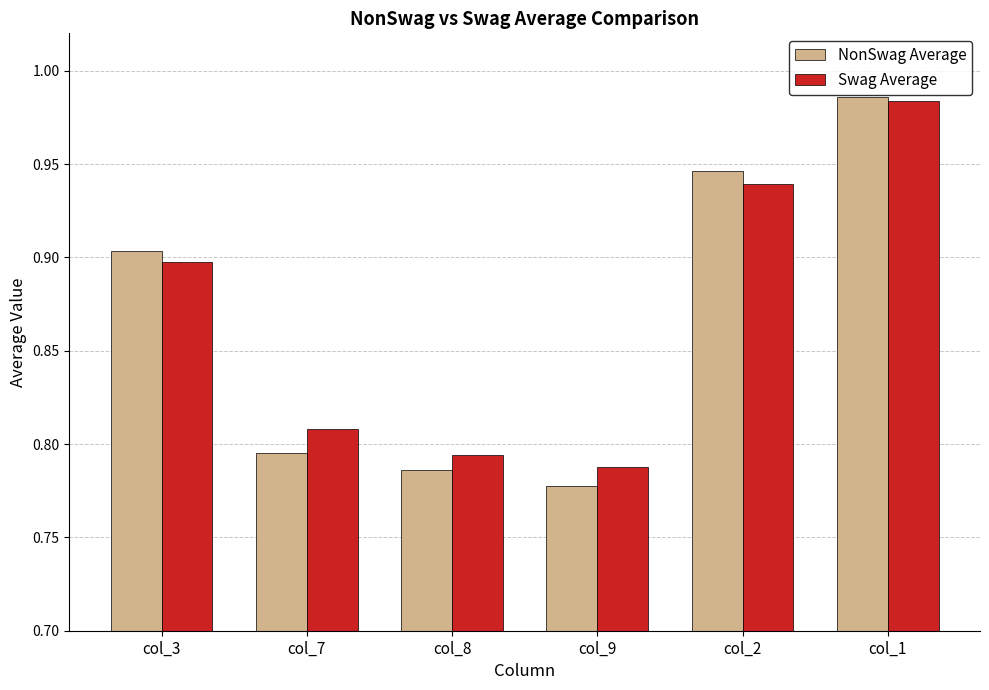

What are all the series names shown in the legend?

NonSwag Average, Swag Average